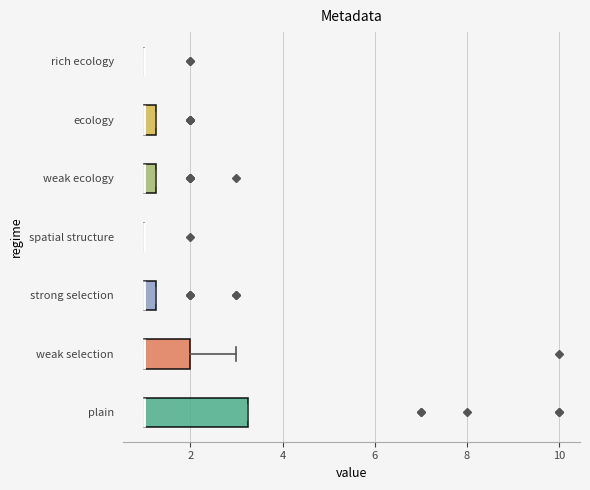

Which box is the widest, from its left edge to its right edge?

plain